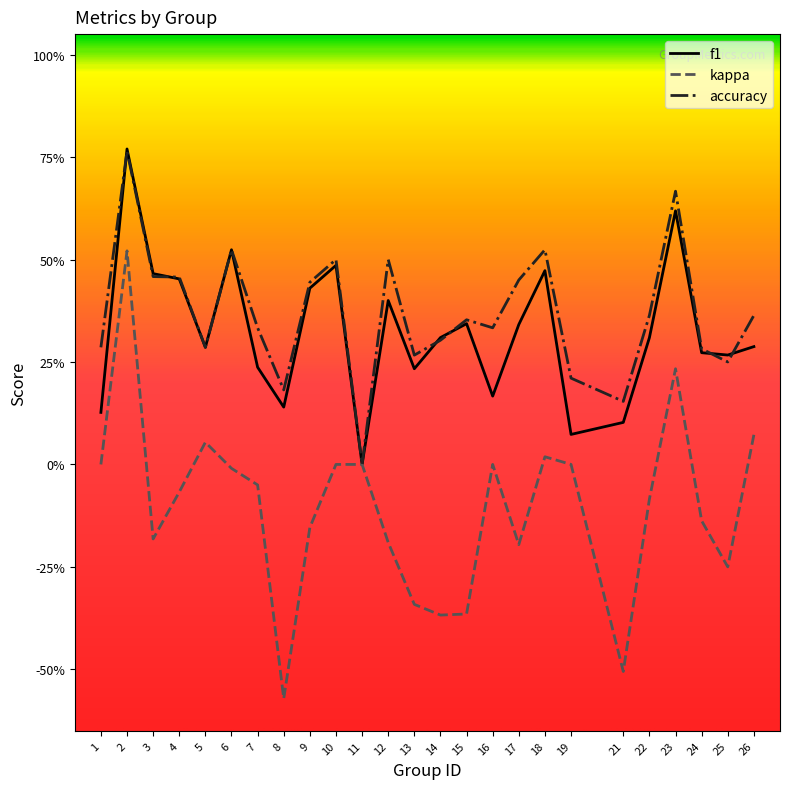

At which label does kappa first exceed 0?

2